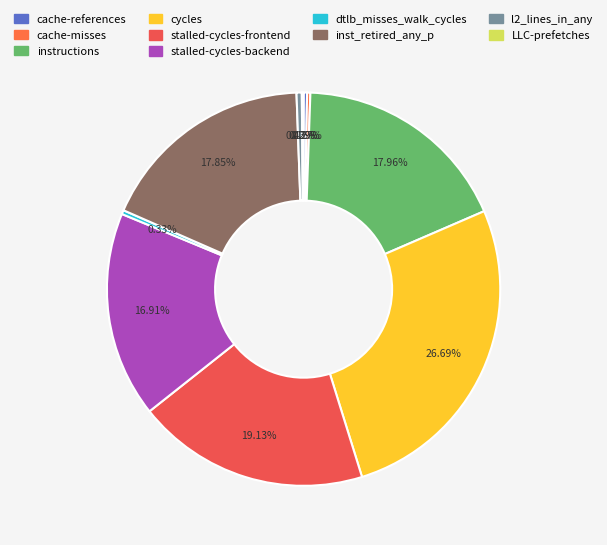

To the nearest percent, what portion does instructions represent?

18%